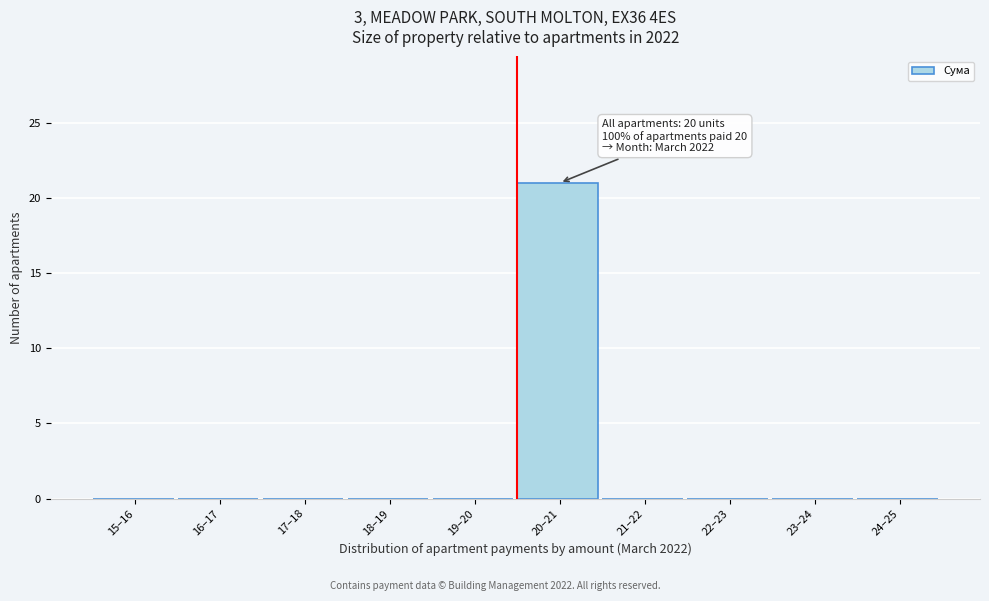

Reading right to left, transcribe all the data shown in this chart.

24–25=0	23–24=0	22–23=0	21–22=0	20–21=21	19–20=0	18–19=0	17–18=0	16–17=0	15–16=0